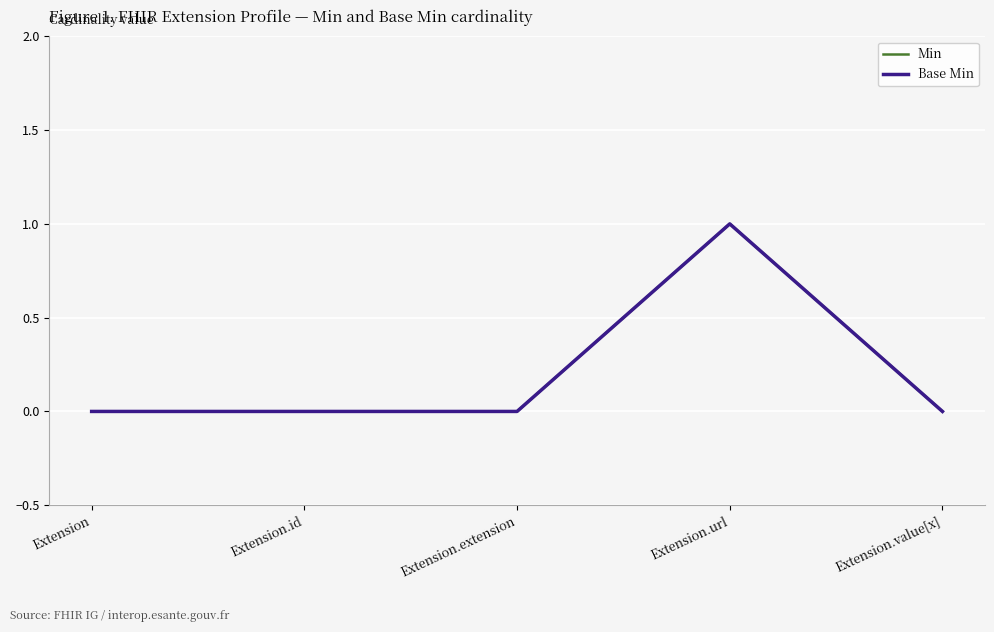

Which category has the highest value in the Base Min series?

Extension.url